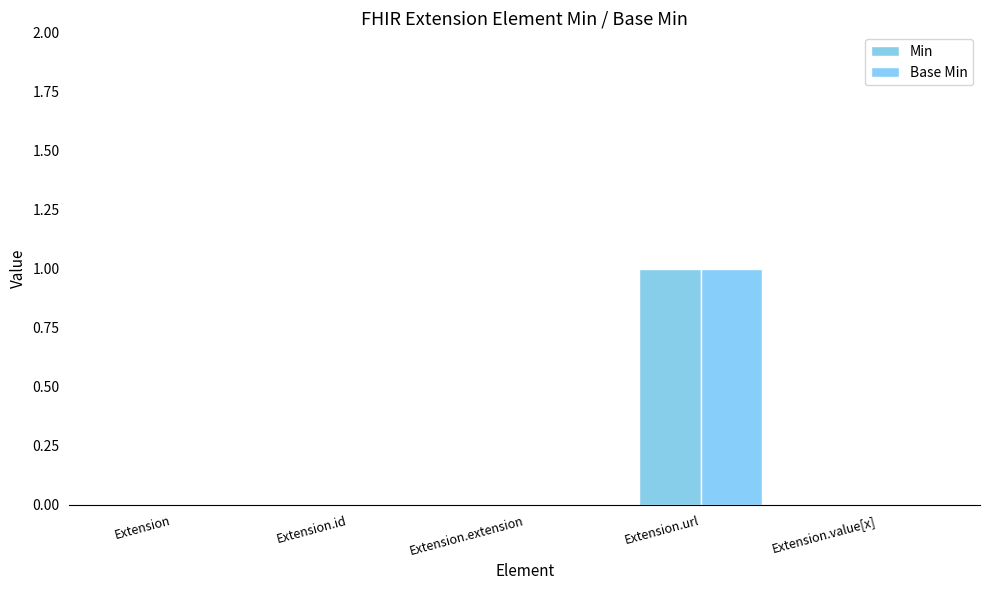

How many distinct data groups are displayed?

2